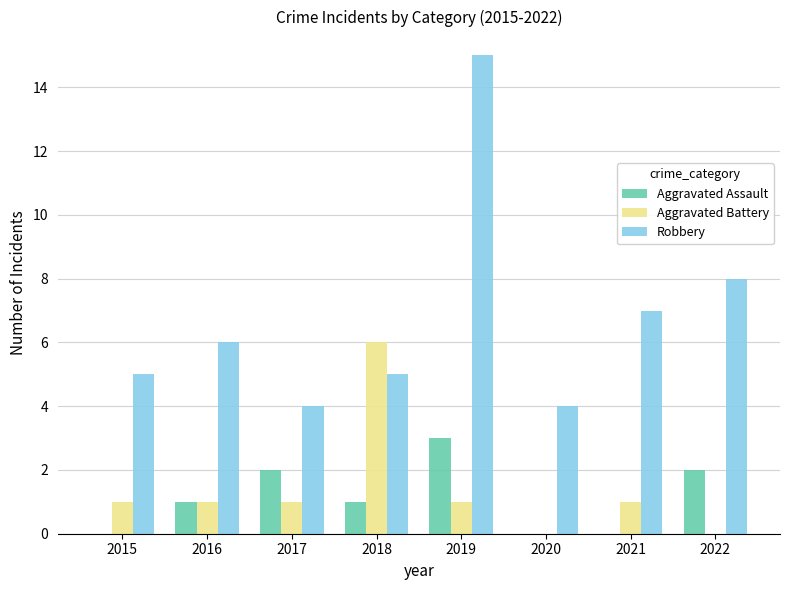

At which category is the sum across all series the highest?

2019